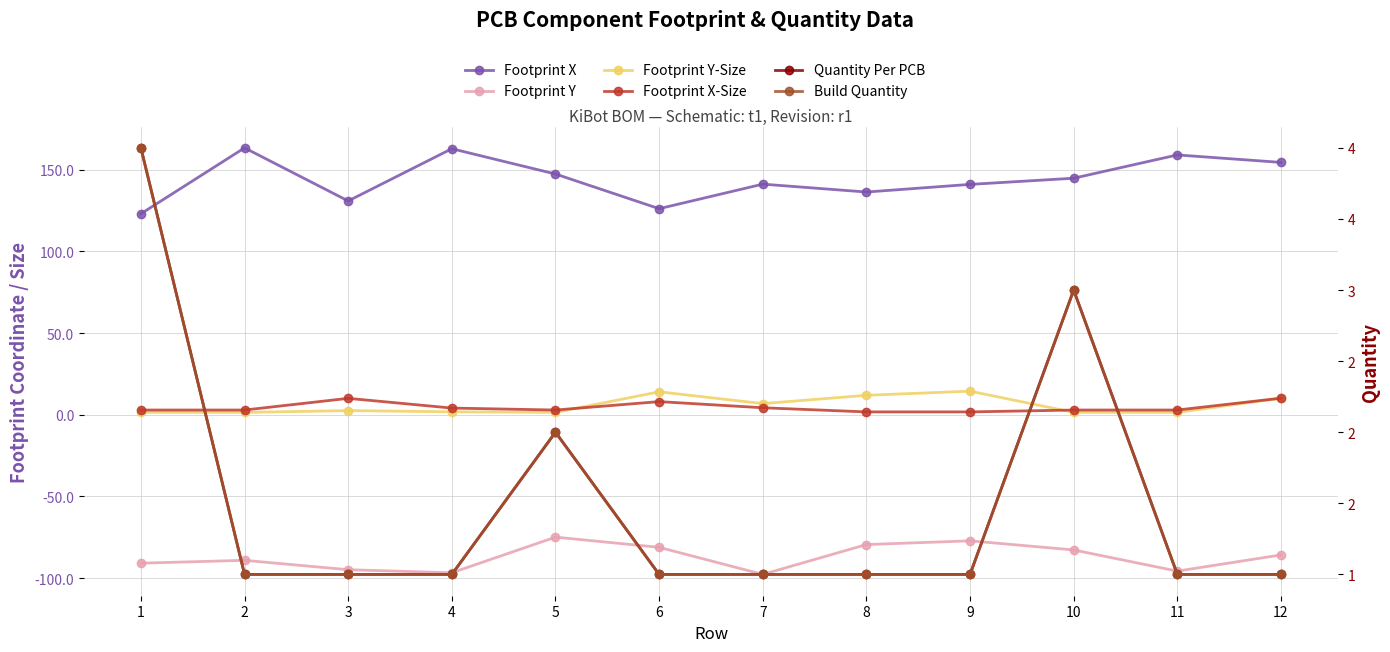

Reading left to right, what are all the values shown in this chart?

Footprint X: 123.0	163.3	130.8	162.8	147.3	126.1	141.1	136.3	141.0	144.8	159.0	154.4
Footprint Y: -90.9	-89.2	-94.9	-96.8	-75.0	-81.2	-97.8	-79.5	-77.2	-82.8	-95.8	-85.9
Footprint Y-Size: 1.4	1.4	2.5	1.8	1.4	14.0	6.8	11.9	14.4	1.4	1.4	10.1
Footprint X-Size: 2.9	2.9	10.0	4.0	2.9	8.0	4.2	1.7	1.7	2.9	2.9	10.1
Quantity Per PCB: 4.0	1.0	1.0	1.0	2.0	1.0	1.0	1.0	1.0	3.0	1.0	1.0
Build Quantity: 4.0	1.0	1.0	1.0	2.0	1.0	1.0	1.0	1.0	3.0	1.0	1.0